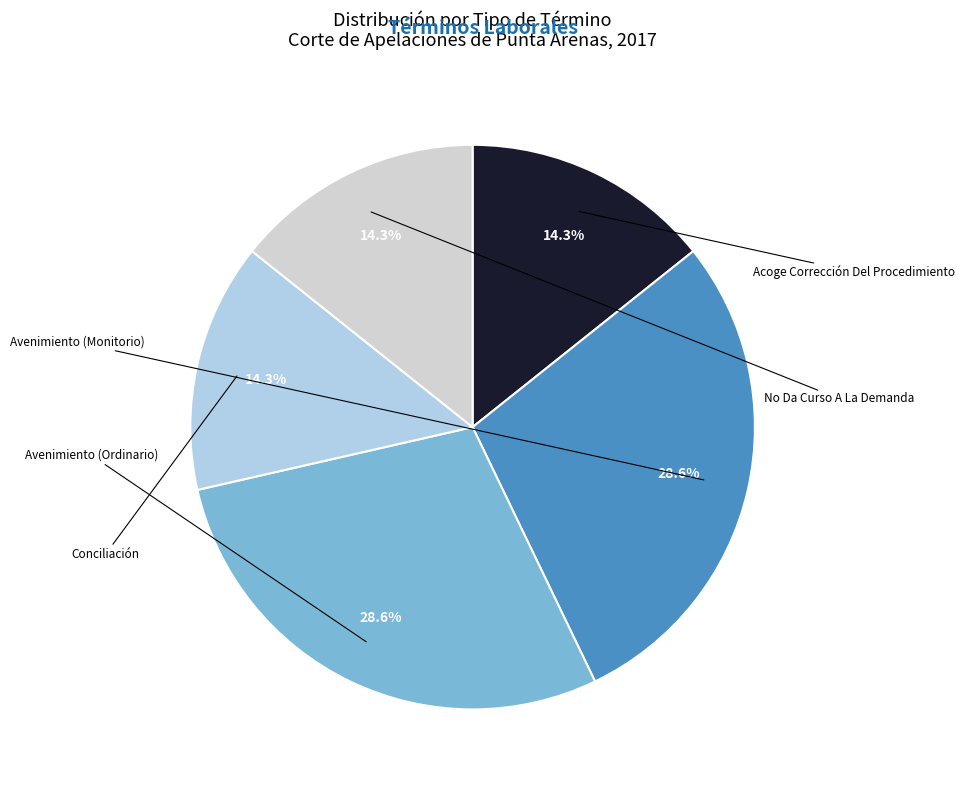

What percentage is the No Da Curso A La Demanda slice, to the nearest percent?

14%